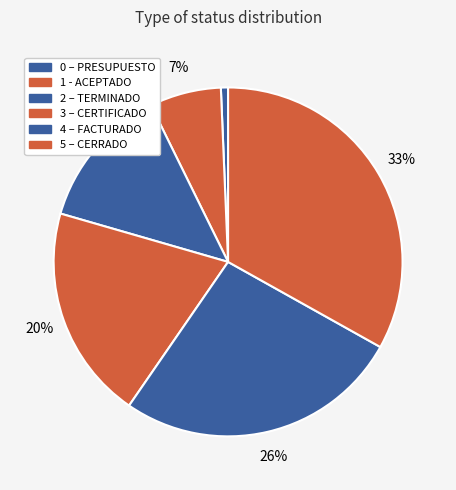

Which has a higher value, 3 – CERTIFICADO or 2 – TERMINADO?

3 – CERTIFICADO